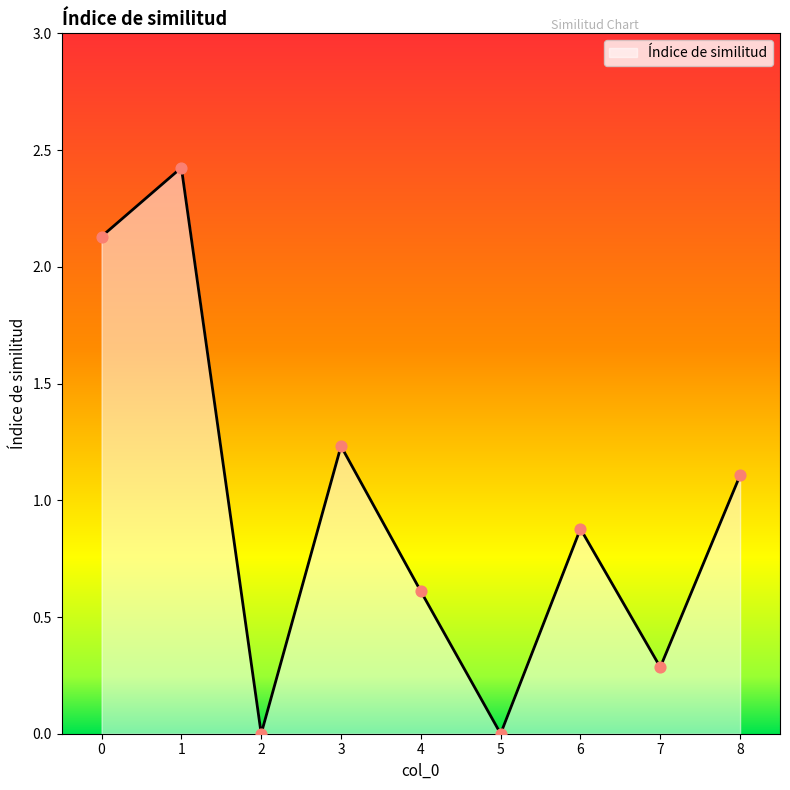

Between 2 and 1, which is larger?

1